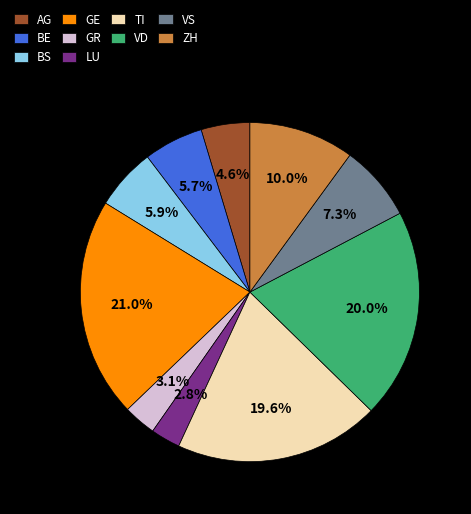

How many segments does this pie chart have?

10